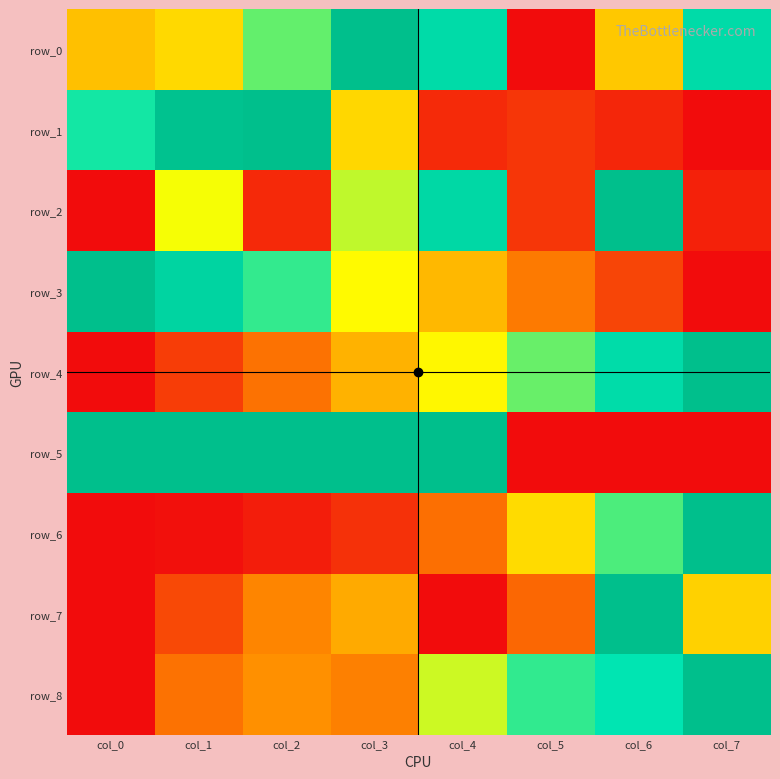

Which series changed the most between col_2 and col_5?

row_5